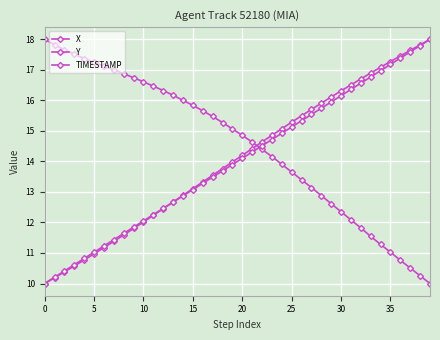

Does the chart have visible grid lines?

Yes